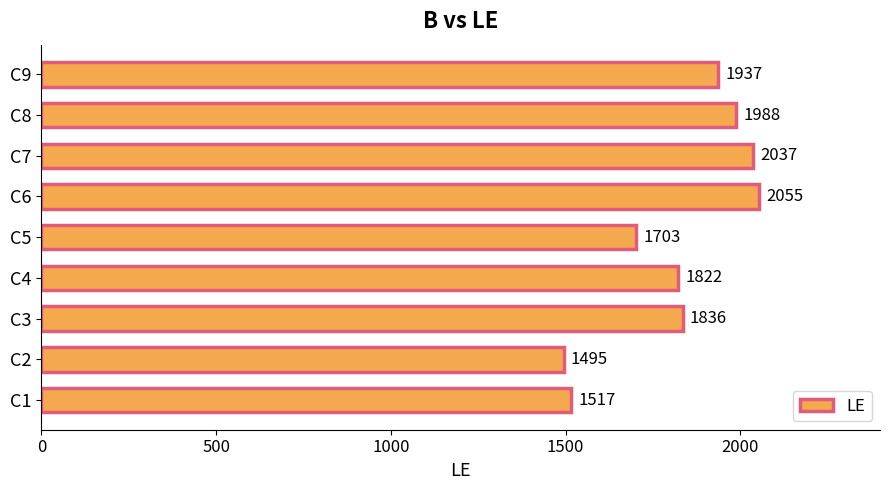

What is the maximum value shown in the chart?

2055